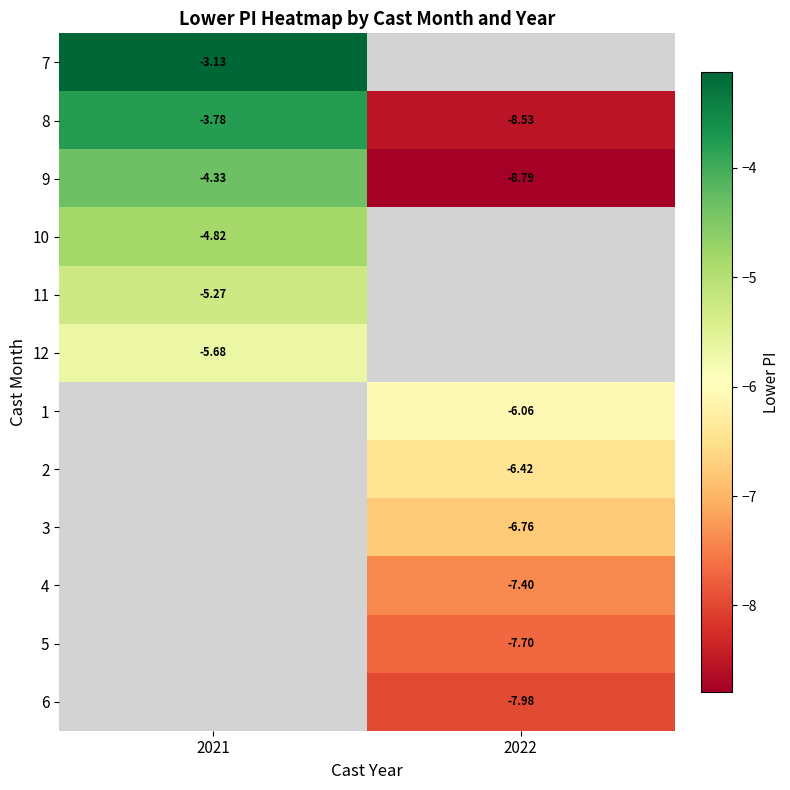

Is the value of 1 at 2022 greater than the value of 4 at 2022?

Yes